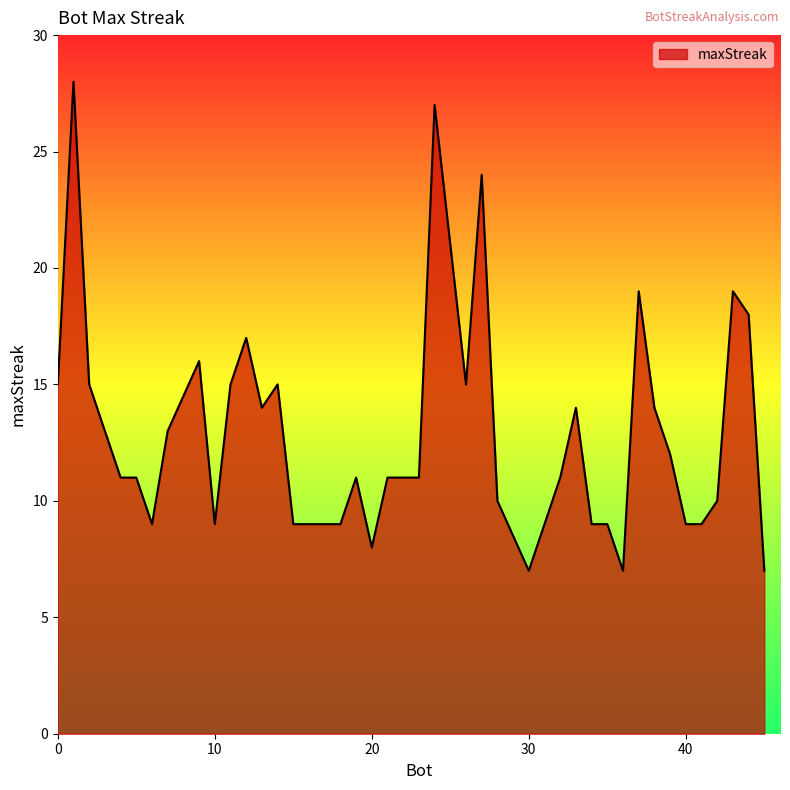

What is the minimum value shown in the chart?

7